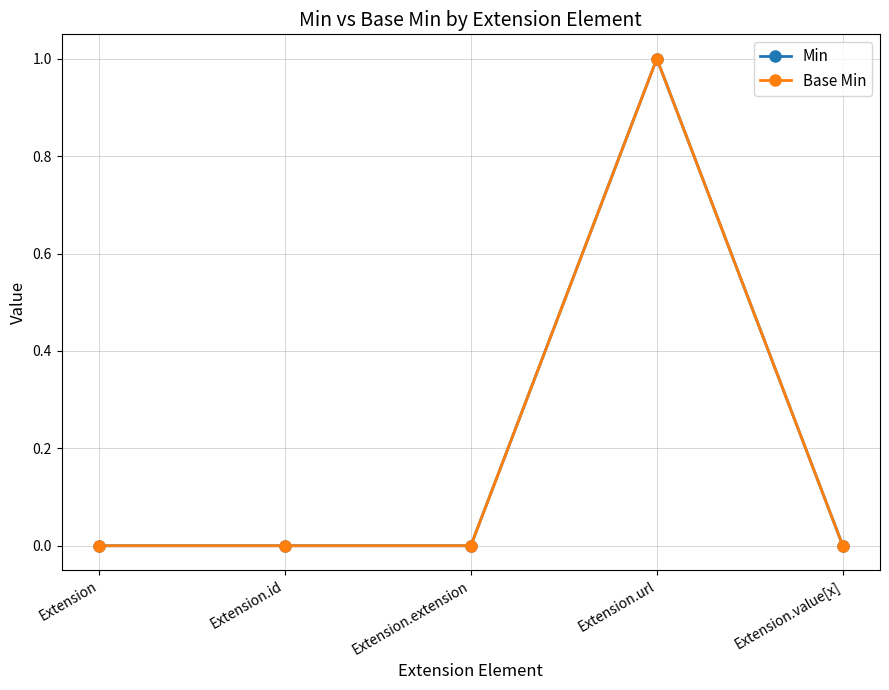

Does the chart have visible grid lines?

Yes